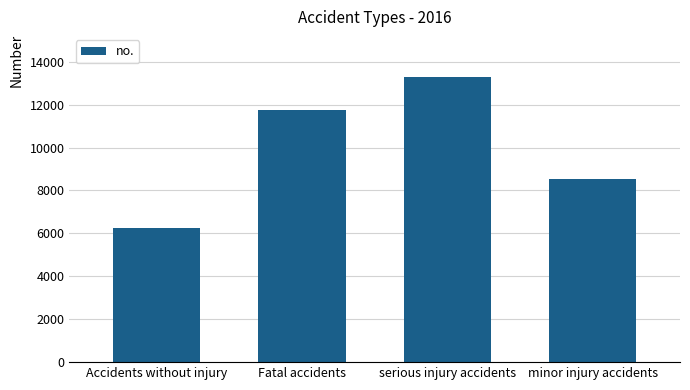

What is the ratio of the value at serious injury accidents to the value at minor injury accidents?

1.6